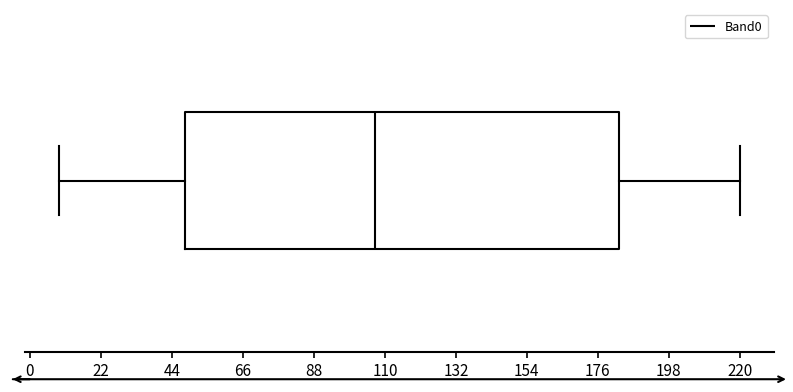

Where does the median line of the box sit on the x-axis? The values are not printed on the chart, so give them approximately, as read against the axis.

105